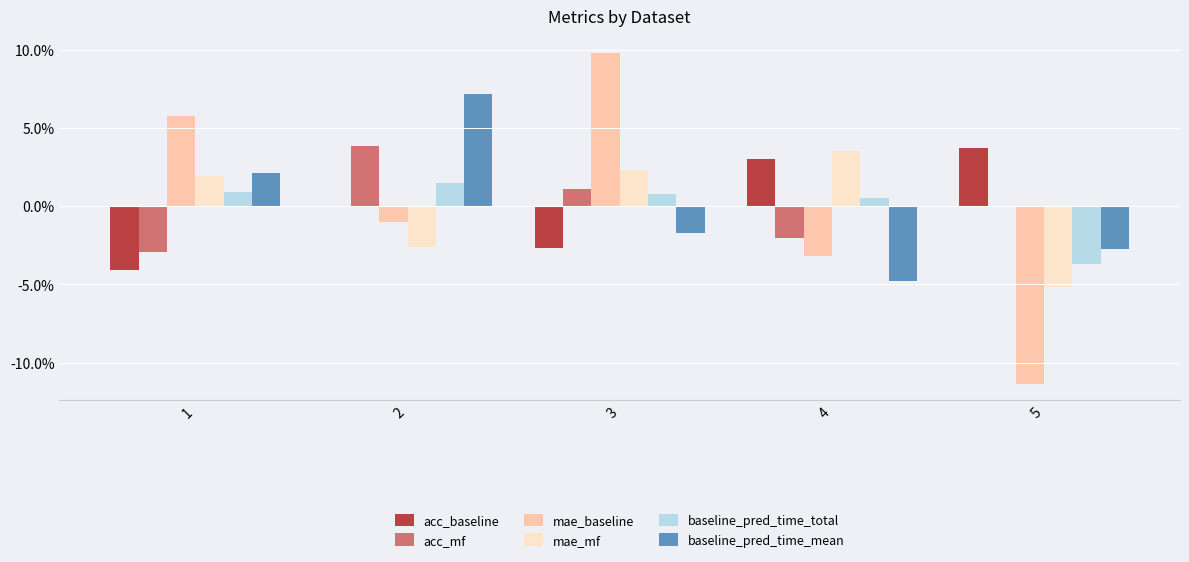

Reading left to right, extract all data points from this chart.

acc_baseline: 1=-0.0	2=0.0	3=-0.0	4=0.0	5=0.0
acc_mf: 1=-0.0	2=0.0	3=0.0	4=-0.0	5=0.0
mae_baseline: 1=0.1	2=-0.0	3=0.1	4=-0.0	5=-0.1
mae_mf: 1=0.0	2=-0.0	3=0.0	4=0.0	5=-0.1
baseline_pred_time_total: 1=0.0	2=0.0	3=0.0	4=0.0	5=-0.0
baseline_pred_time_mean: 1=0.0	2=0.1	3=-0.0	4=-0.0	5=-0.0